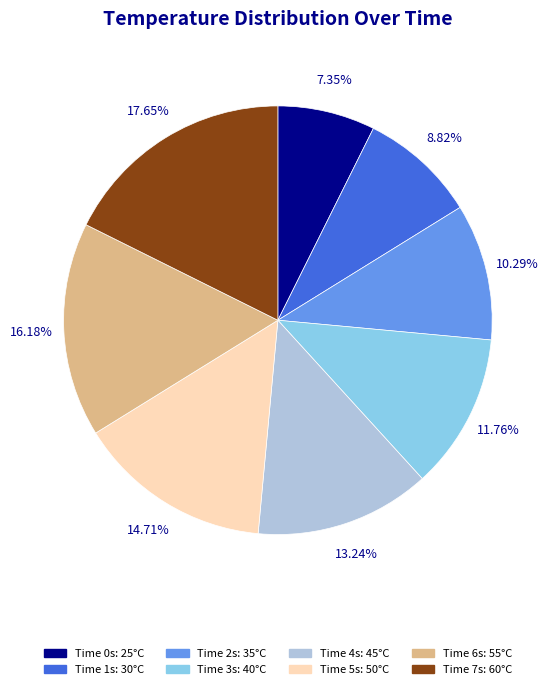

Is there a majority slice in this chart?

No